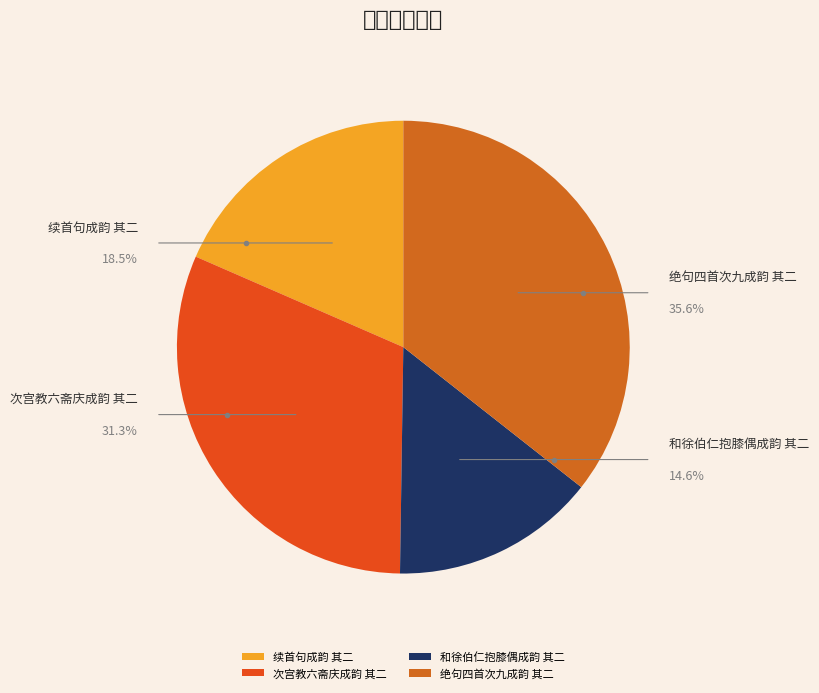

Approximately how many times larger is the value at 和徐伯仁抱膝偶成韵 其二 compared to 续首句成韵 其二?

0.8